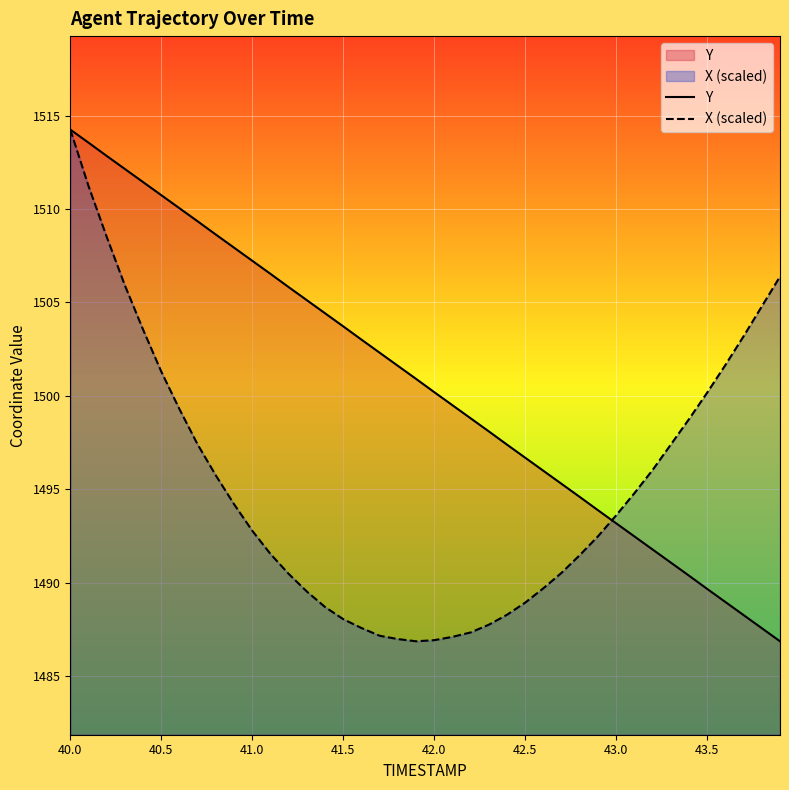

Rank the series by their average value, from highest to lowest.

Y, X (scaled)